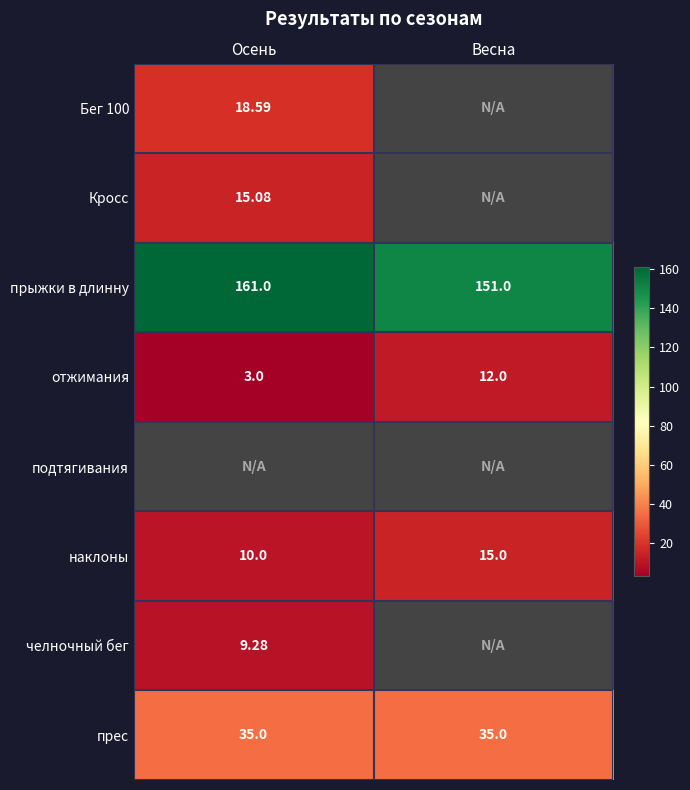

Which category has the highest value in the наклоны series?

Весна